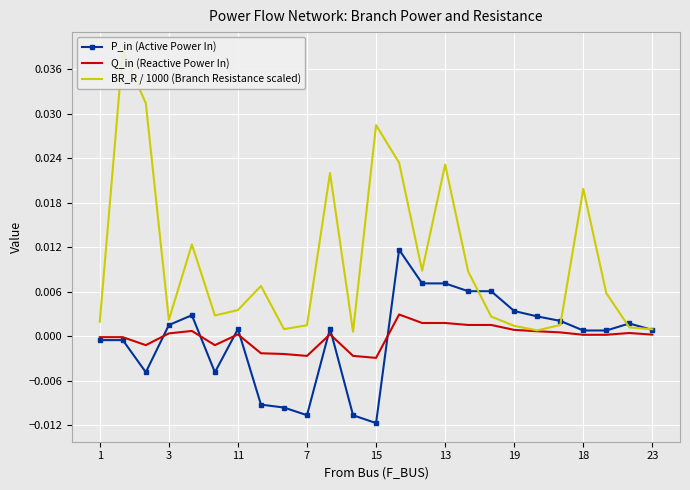

How many values in the Q_in (Reactive Power In) series are below 0?

9